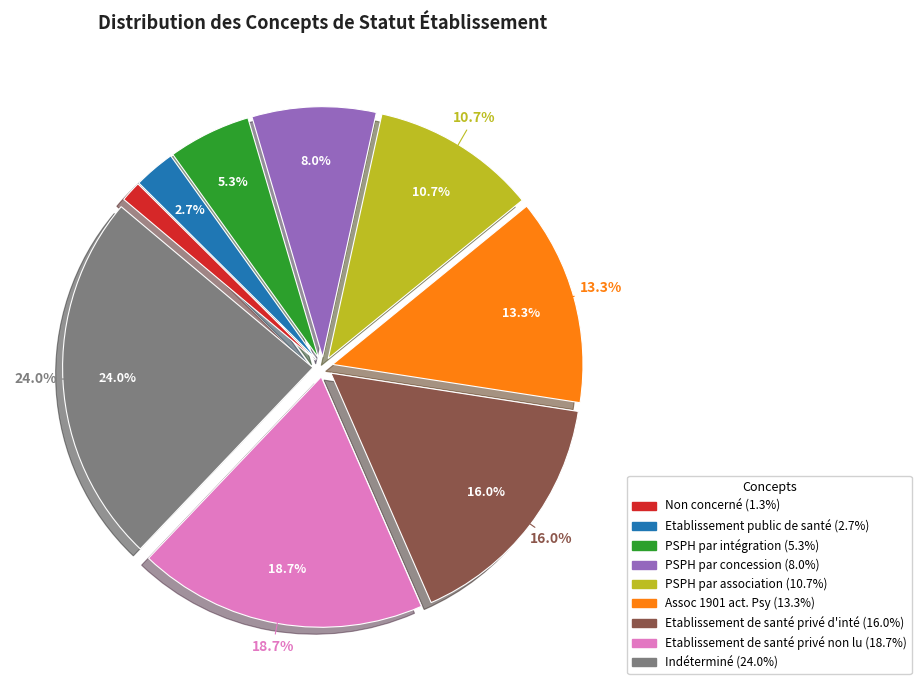

True or false: Etablissement de santé privé non lucratif accounts for 25% of the total.

False